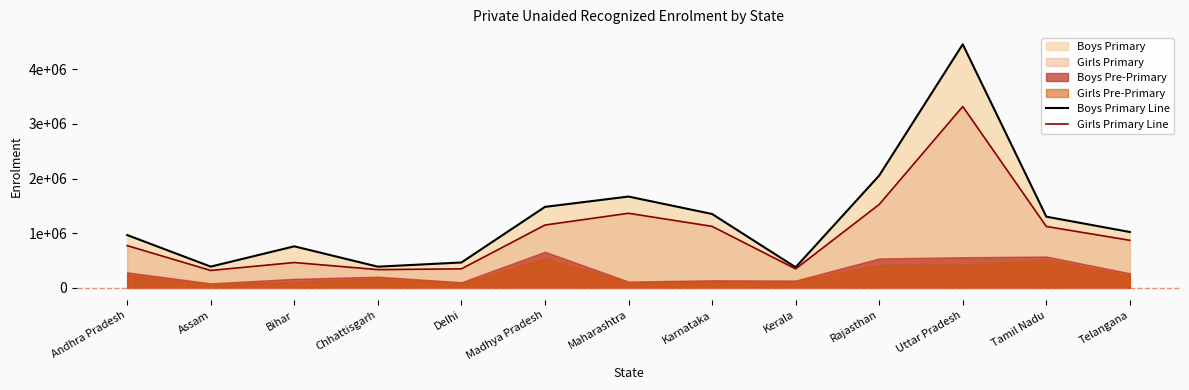

How many data points does each series have?

13